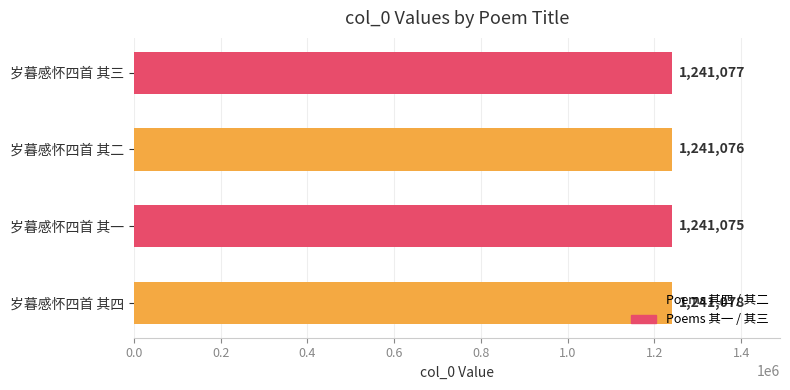

How many bars are there in total?

4